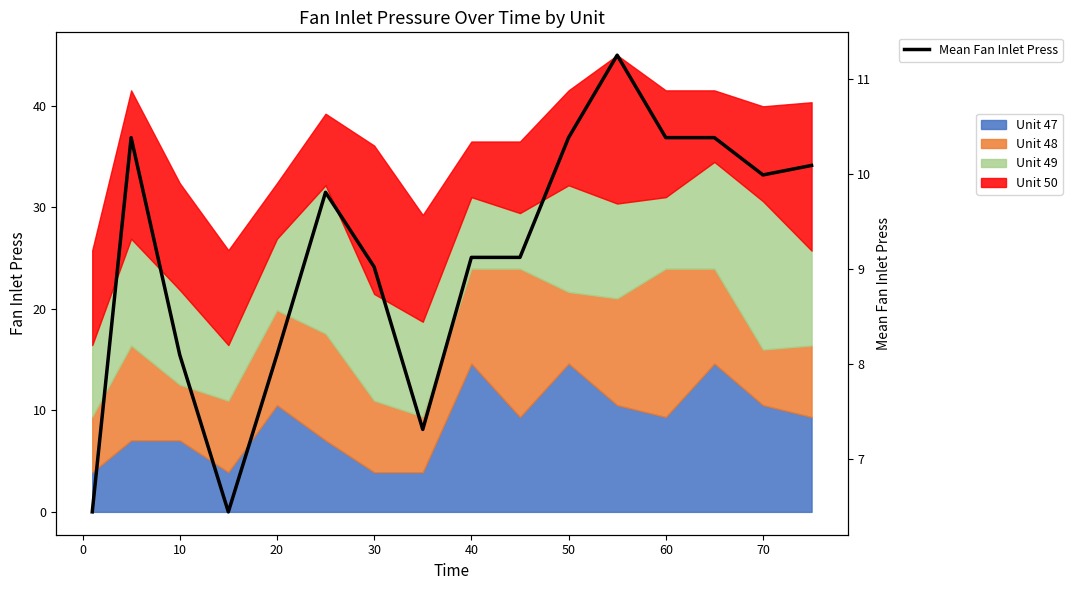

Reading left to right, transcribe all the data shown in this chart.

6.4	10.4	8.1	6.4	8.1	9.8	9.0	7.3	9.1	9.1	10.4	11.3	10.4	10.4	10.0	10.1